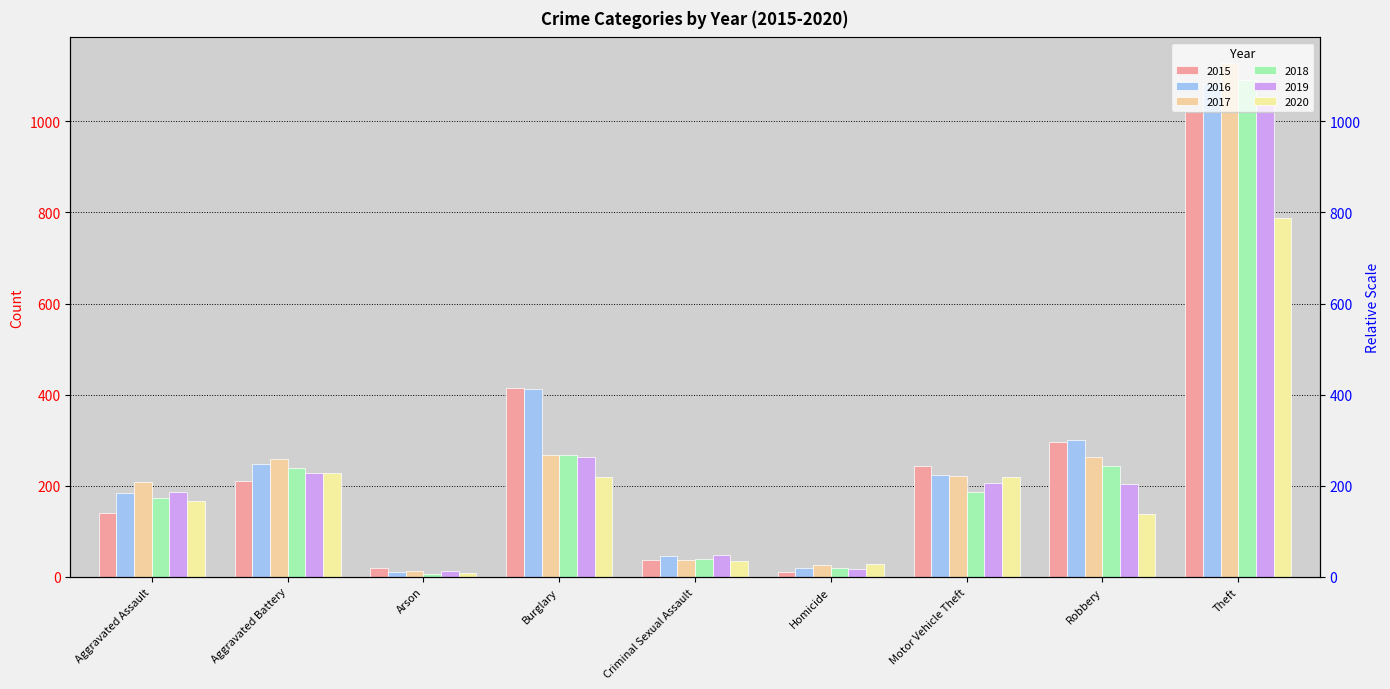

Reading left to right, what are all the values shown in this chart?

2015: Aggravated Assault=141	Aggravated Battery=211	Arson=19	Burglary=415	Criminal Sexual Assault=38	Homicide=10	Motor Vehicle Theft=244	Robbery=295	Theft=1022
2016: Aggravated Assault=185	Aggravated Battery=248	Arson=11	Burglary=413	Criminal Sexual Assault=45	Homicide=20	Motor Vehicle Theft=224	Robbery=300	Theft=1082
2017: Aggravated Assault=208	Aggravated Battery=258	Arson=12	Burglary=267	Criminal Sexual Assault=38	Homicide=27	Motor Vehicle Theft=221	Robbery=264	Theft=1128
2018: Aggravated Assault=173	Aggravated Battery=240	Arson=6	Burglary=267	Criminal Sexual Assault=40	Homicide=20	Motor Vehicle Theft=186	Robbery=244	Theft=1091
2019: Aggravated Assault=187	Aggravated Battery=228	Arson=12	Burglary=262	Criminal Sexual Assault=47	Homicide=18	Motor Vehicle Theft=206	Robbery=204	Theft=1052
2020: Aggravated Assault=167	Aggravated Battery=227	Arson=9	Burglary=220	Criminal Sexual Assault=35	Homicide=29	Motor Vehicle Theft=219	Robbery=138	Theft=788